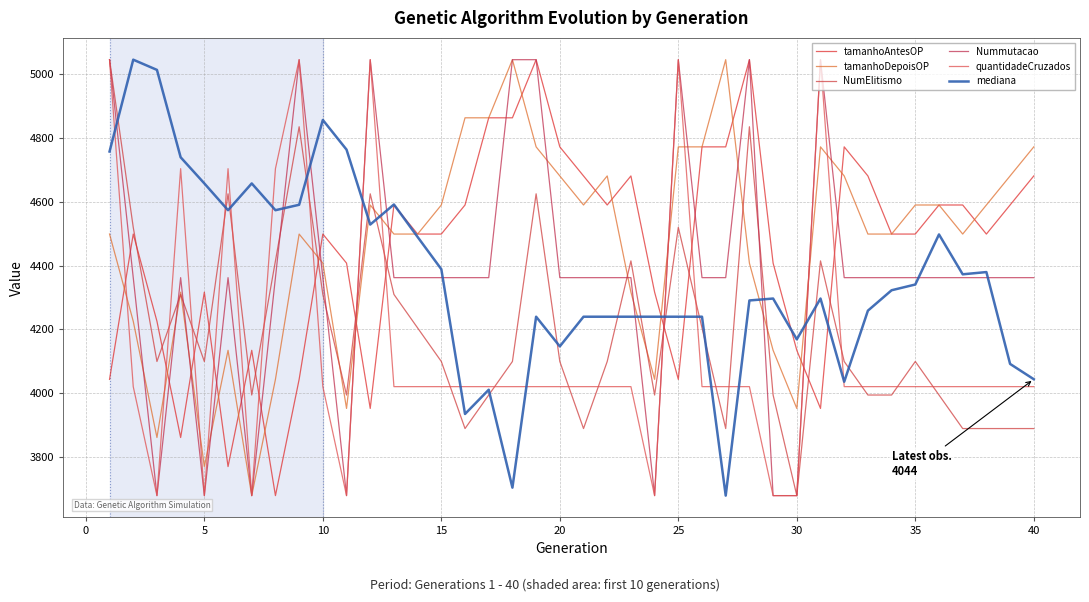

What is the value of the mediana point at the 22nd from the left?

4240.0